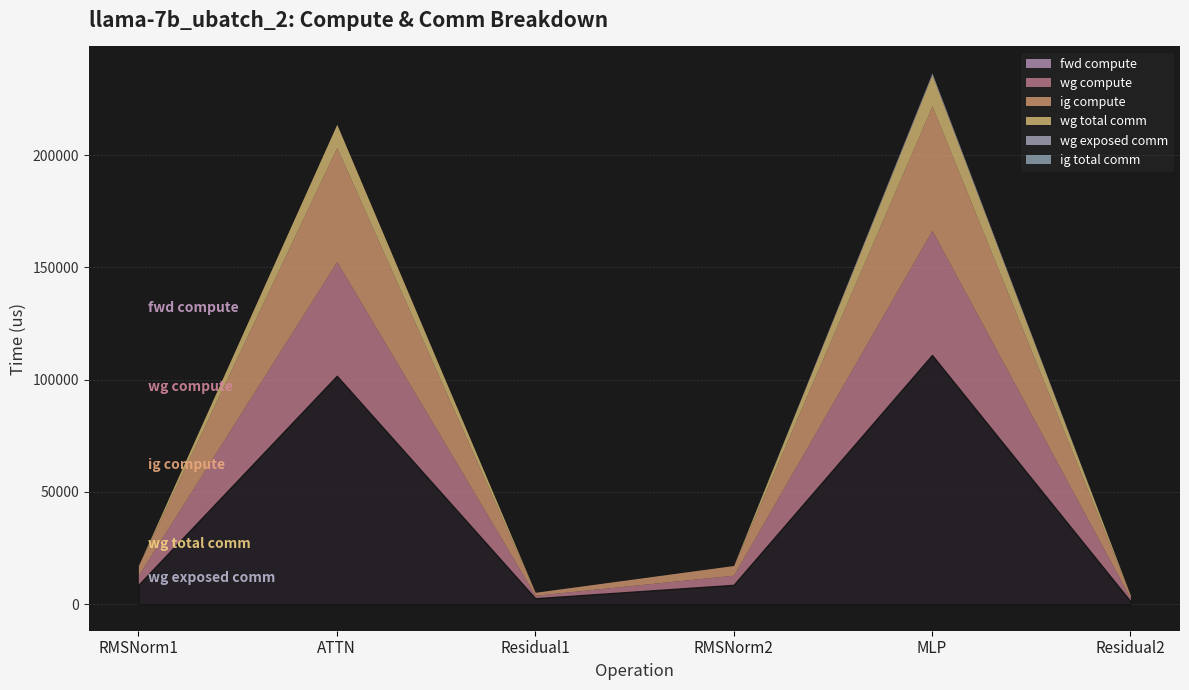

At which label is wg compute closest to 28412?

ATTN